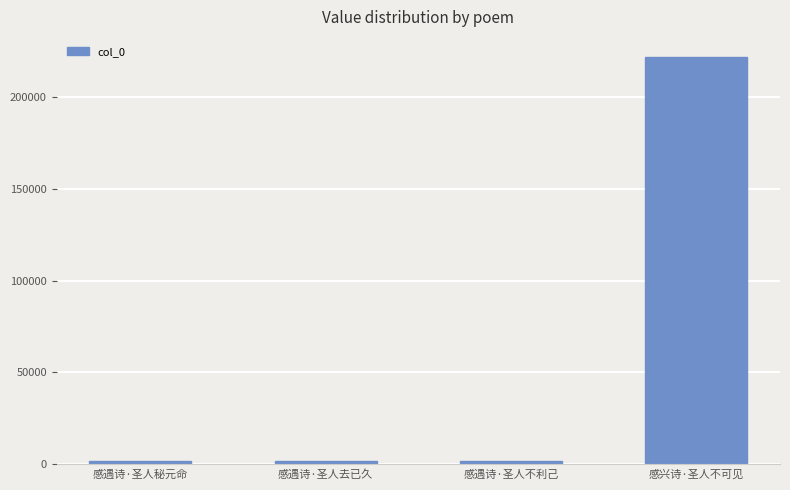

What is the change in value from 感遇诗·圣人秘元命 to 感兴诗·圣人不可见?

+219650